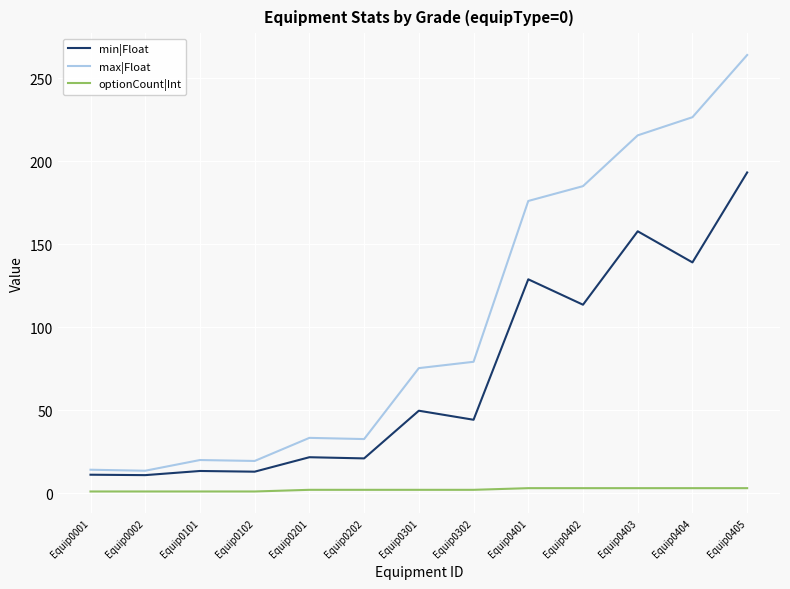

Is the value of min|Float at Equip0405 greater than the value of optionCount|Int at Equip0101?

Yes